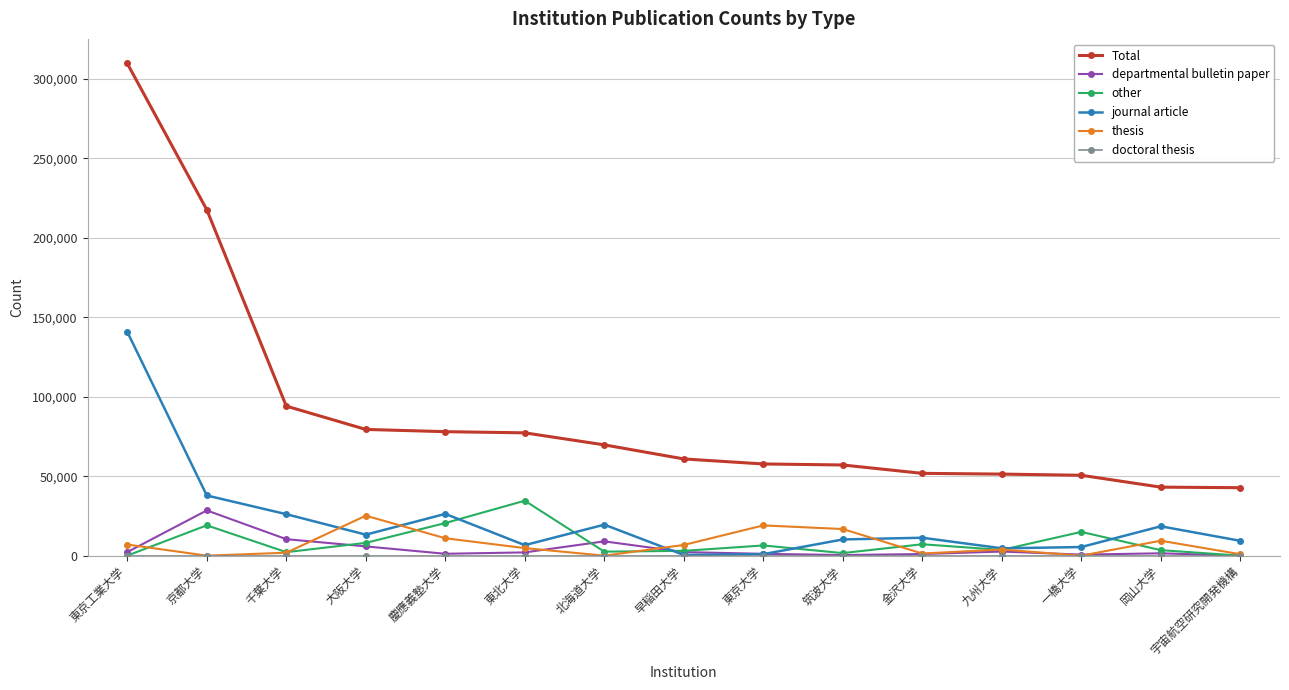

How many lines are shown in the chart?

6